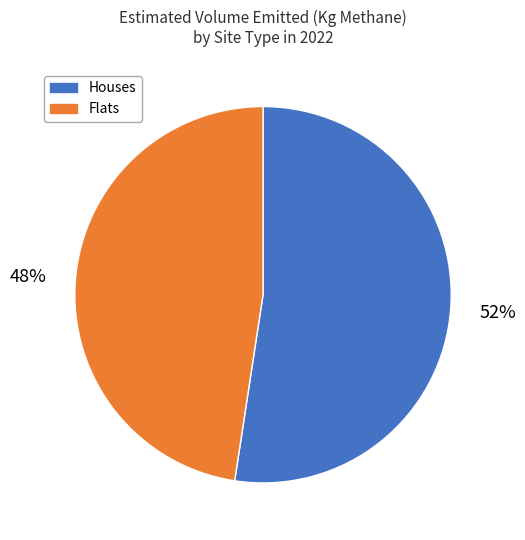

To the nearest percent, what is the average slice percentage?

50%